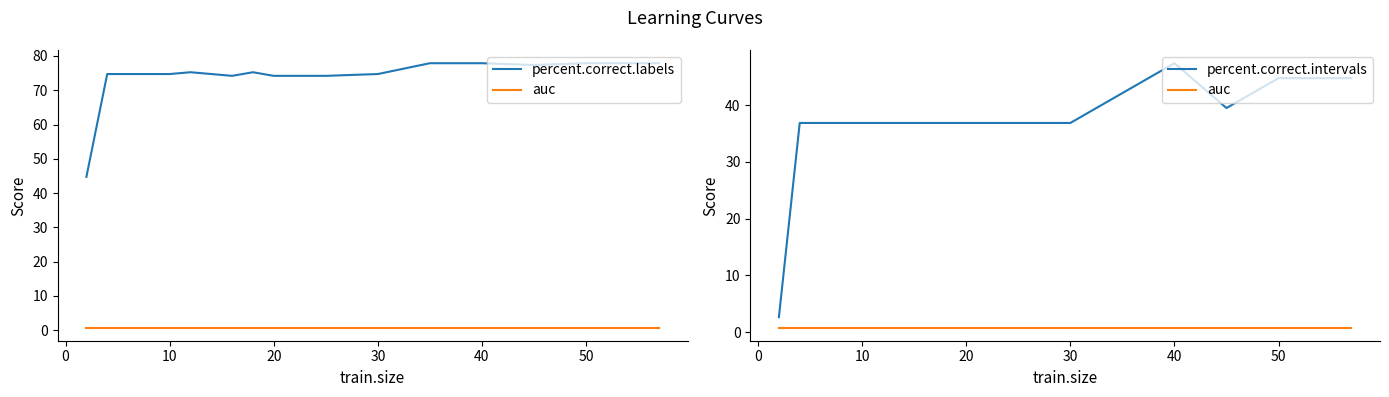

Does the chart display data point markers on the line(s)?

No